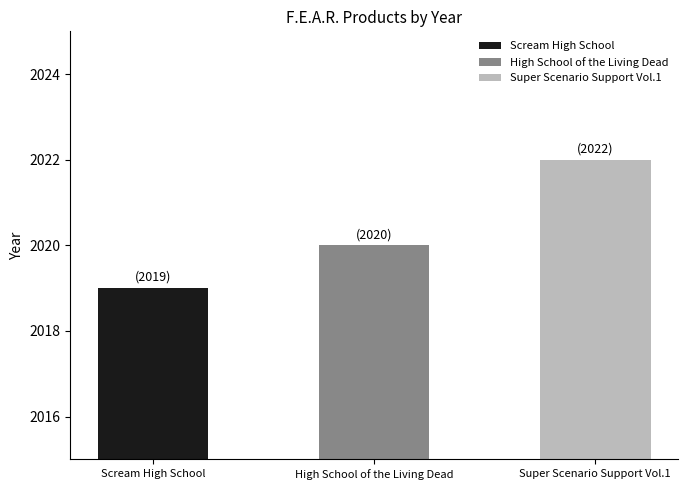

Between High School of the Living Dead and Super Scenario Support Vol.1, which is larger?

Super Scenario Support Vol.1